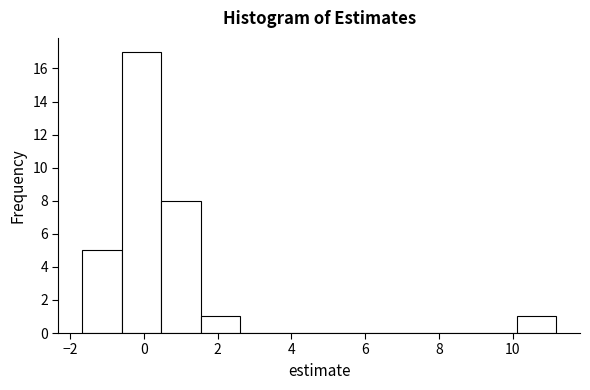

Reading left to right, list every bar in this chart as the range it spans on the x-axis followed by its height. Neither the bar edges nor the heights are printed on the chart, so give them approximately, as read against the axes.

-1.6 to -0.6: 5
-0.6 to 0.4: 17
0.4 to 1.6: 8
1.6 to 2.6: 1
2.6 to 3.6: 0
3.6 to 4.8: 0
4.8 to 5.8: 0
5.8 to 6.8: 0
6.8 to 8.0: 0
8.0 to 9.0: 0
9.0 to 10.2: 0
10.2 to 11.2: 1